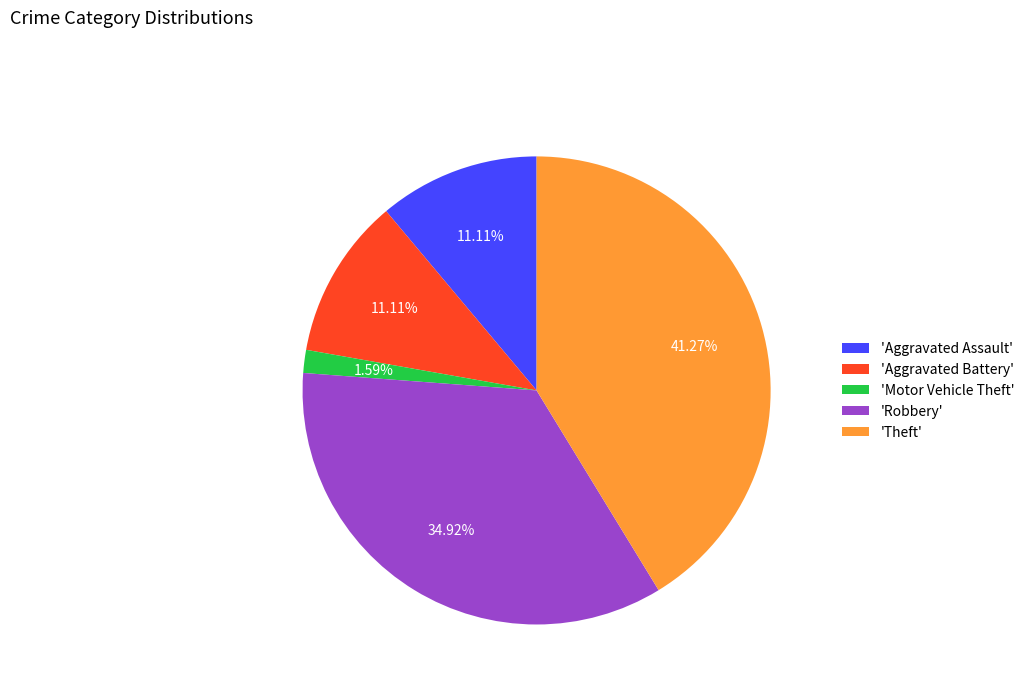

What is the largest slice in the pie chart?

'Theft'